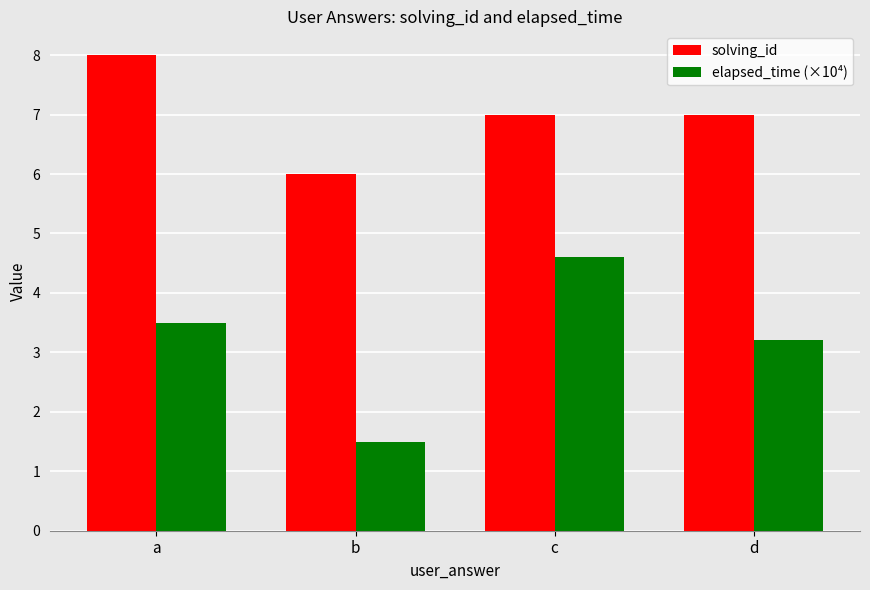

What are all the series names shown in the legend?

solving_id, elapsed_time (×10⁴)